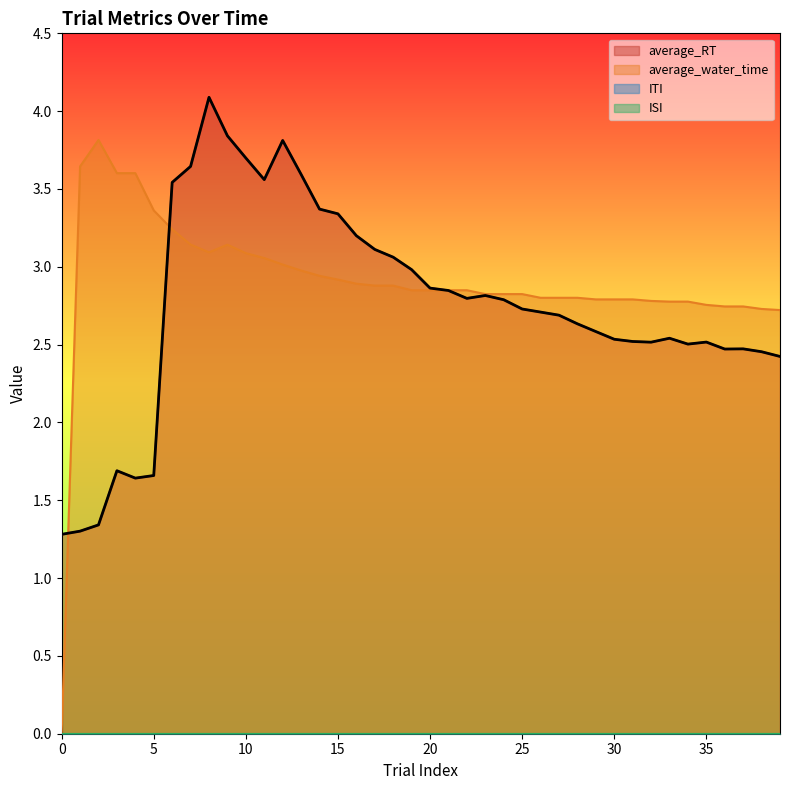

At which category does average_water_time reach its first local valley?

8